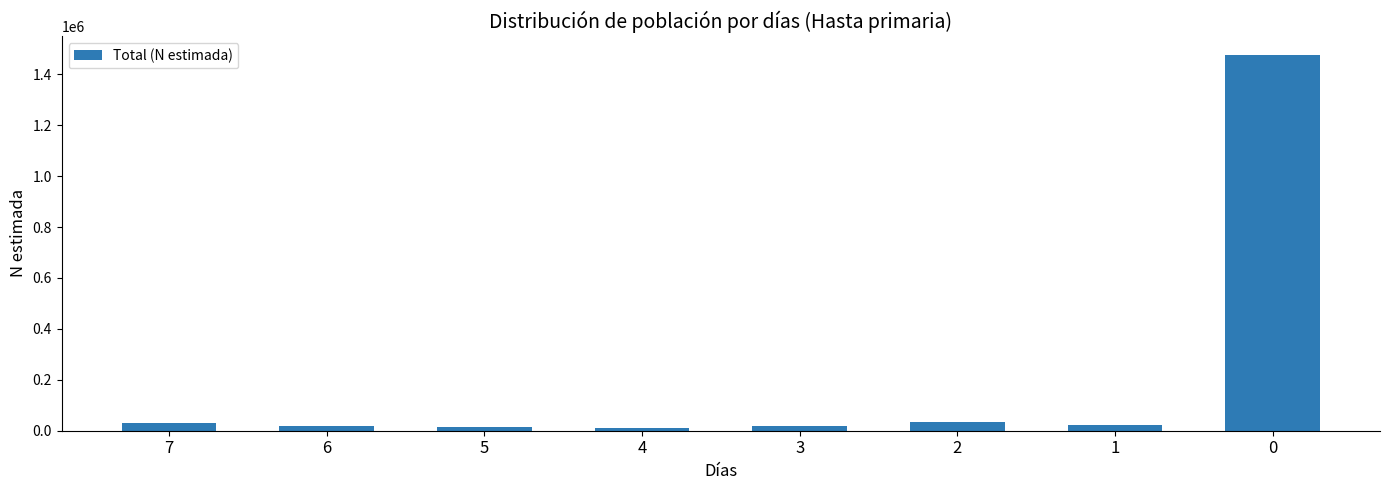

What is the sum of all values?

1629039